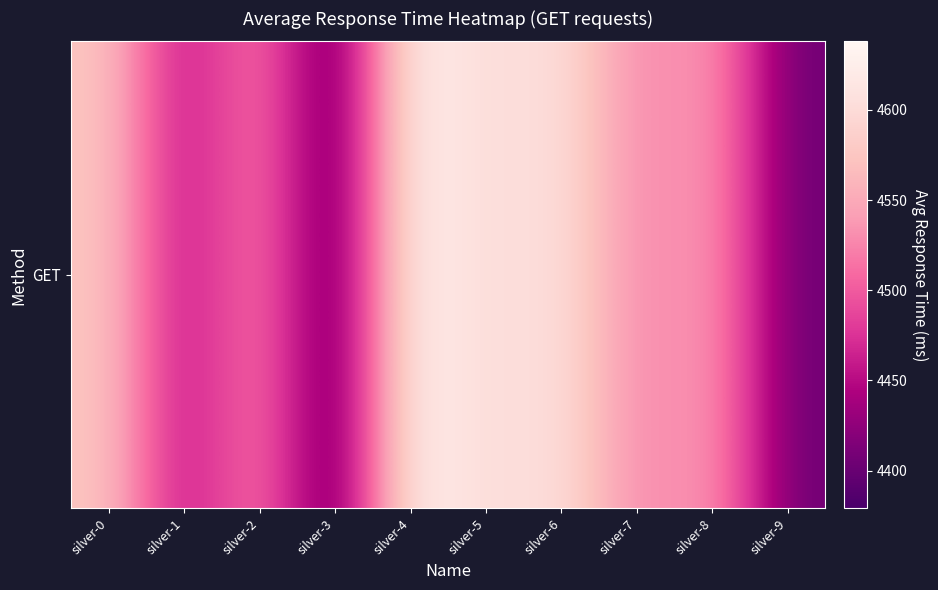

At which category does the chart reach its minimum across all series?

silver-3